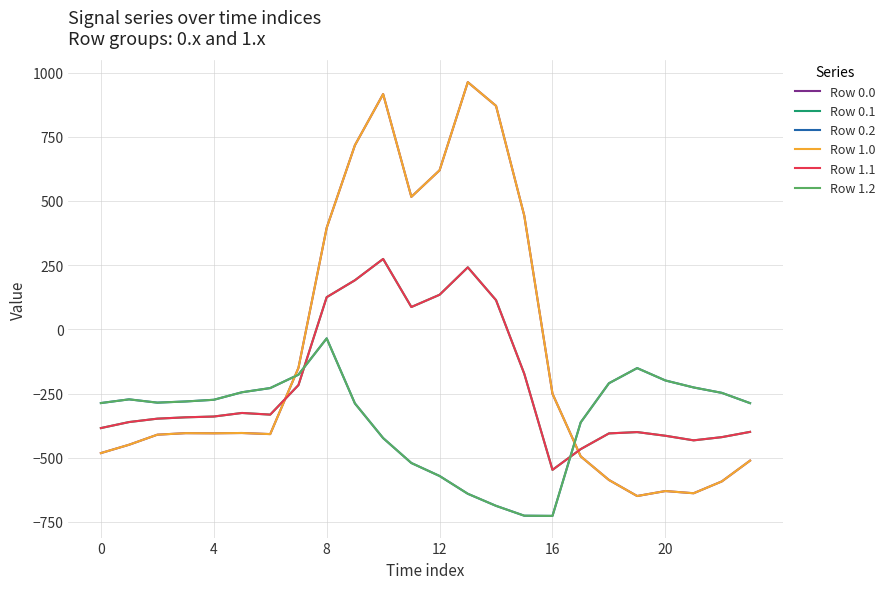

Does the chart have visible grid lines?

Yes